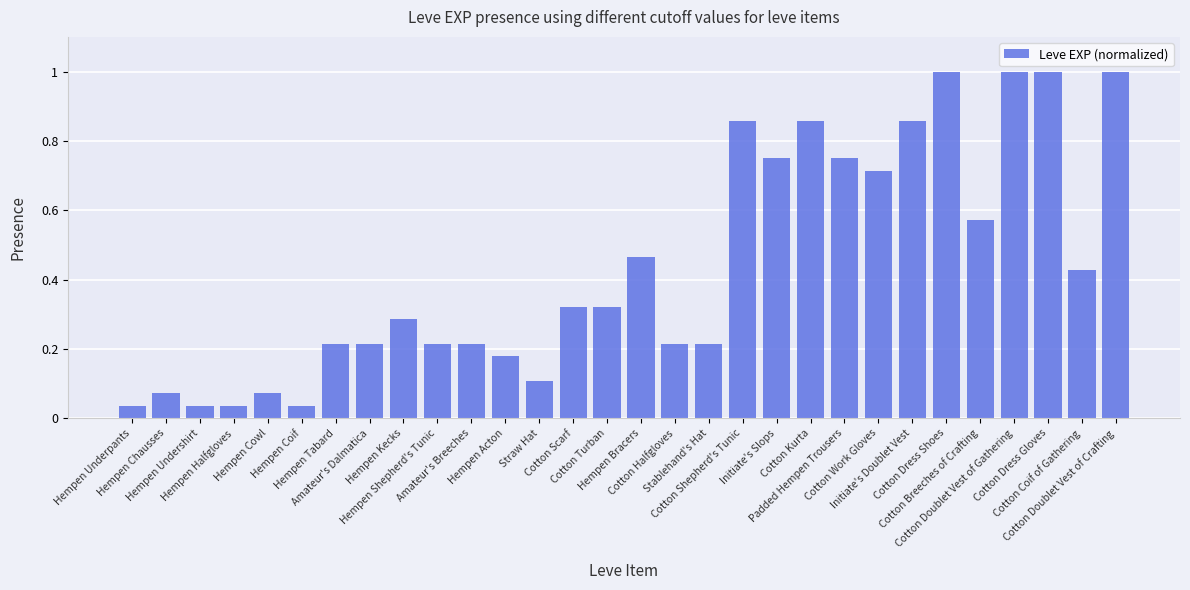

Is it true that the value at Stablehand's Hat is 0.4?

False